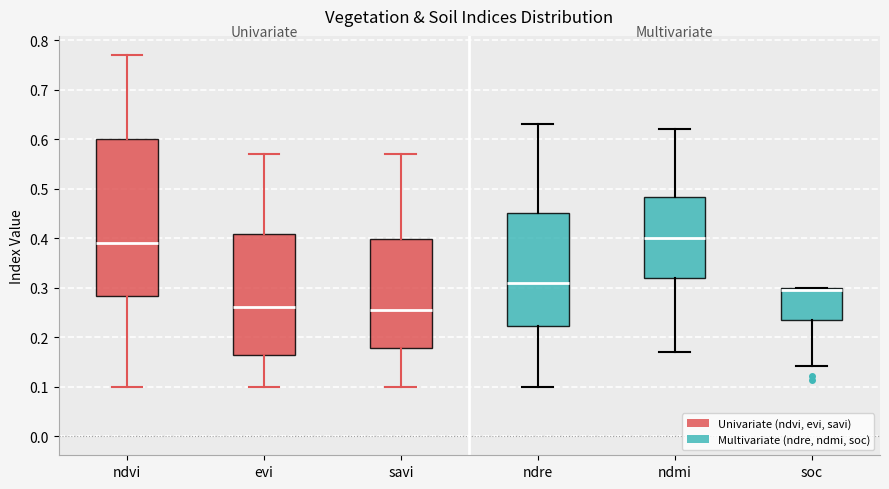

Reading left to right, transcribe this box plot: for each box, give where its median line is, the range the box spans, and where its two whiskers end, as read against the y-axis. The values are not printed on the chart, so give them approximately, as read against the axis.

ndvi: median 0.39, box 0.28 to 0.60, whiskers 0.10 to 0.77
evi: median 0.26, box 0.17 to 0.41, whiskers 0.10 to 0.57
savi: median 0.26, box 0.18 to 0.40, whiskers 0.10 to 0.57
ndre: median 0.31, box 0.22 to 0.45, whiskers 0.10 to 0.63
ndmi: median 0.40, box 0.32 to 0.48, whiskers 0.17 to 0.62
soc: median 0.30 (just below the box's upper edge), box 0.24 to 0.30, whiskers 0.14 to 0.30